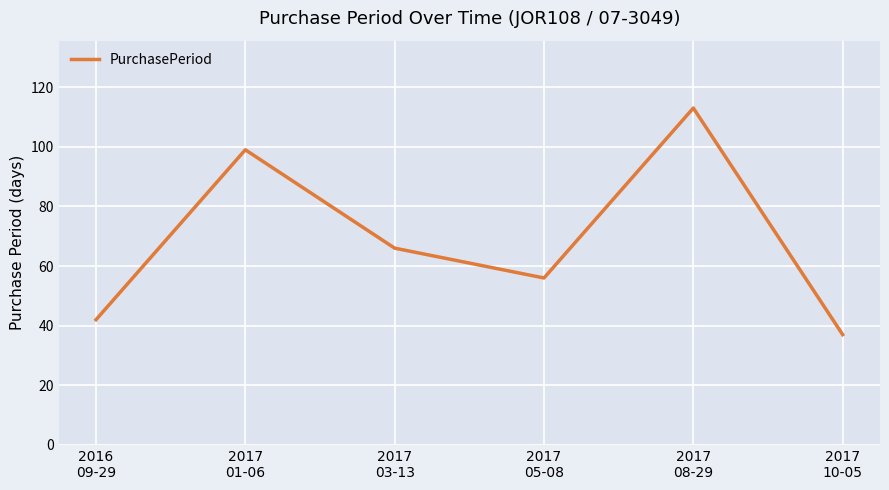

True or false: there are more than 2 points higher than both neighbors.

False